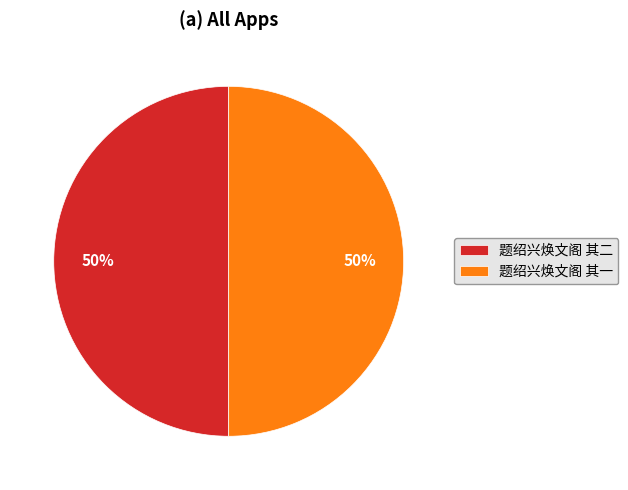

Is it true that 题绍兴焕文阁 其二 is 50% of the pie?

True